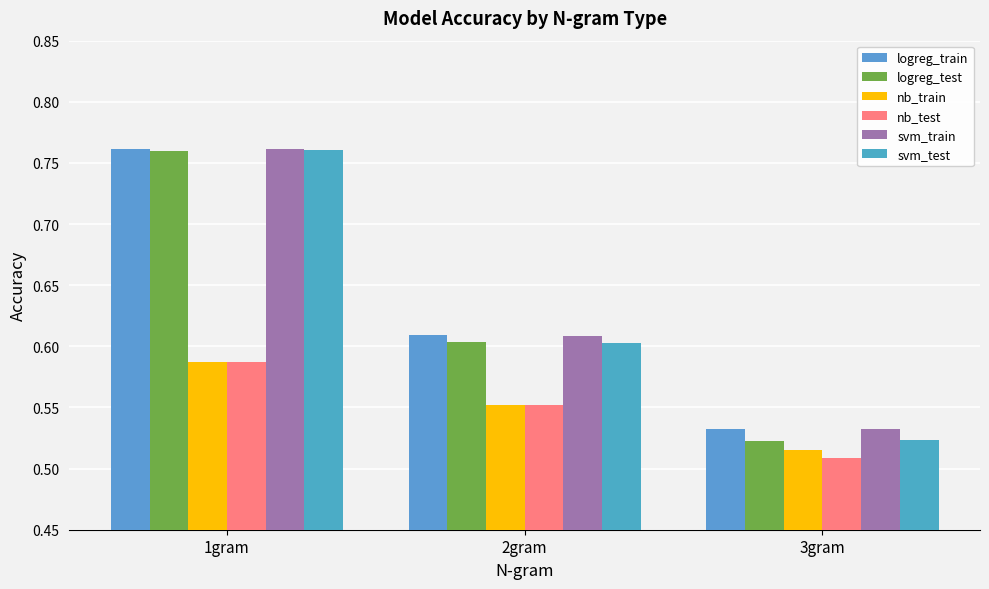

List the series in order of their peak value, lowest first.

nb_train, nb_test, logreg_test, svm_test, svm_train, logreg_train